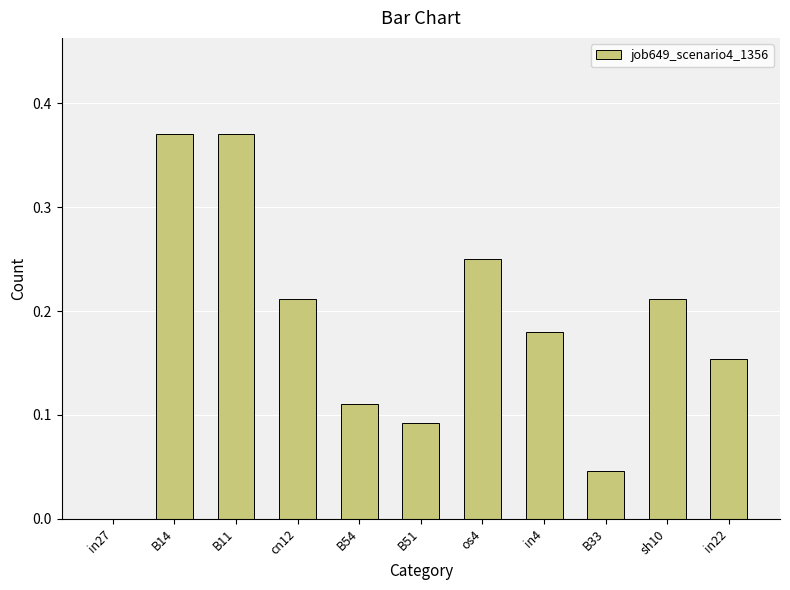

The chart shows a value of 0.1 at sh10. True or false?

False